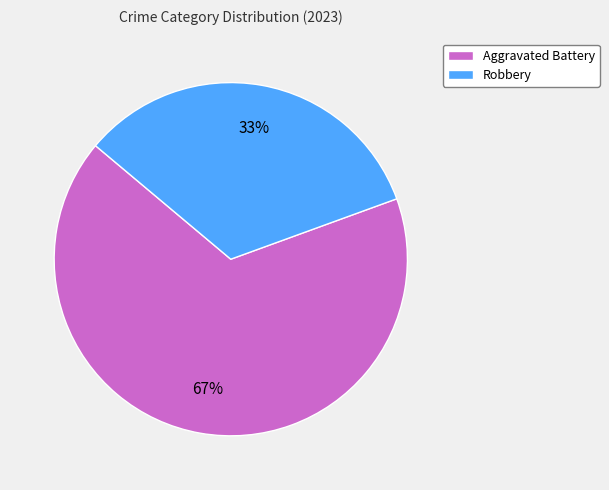

To the nearest percent, what is the average slice percentage?

50%